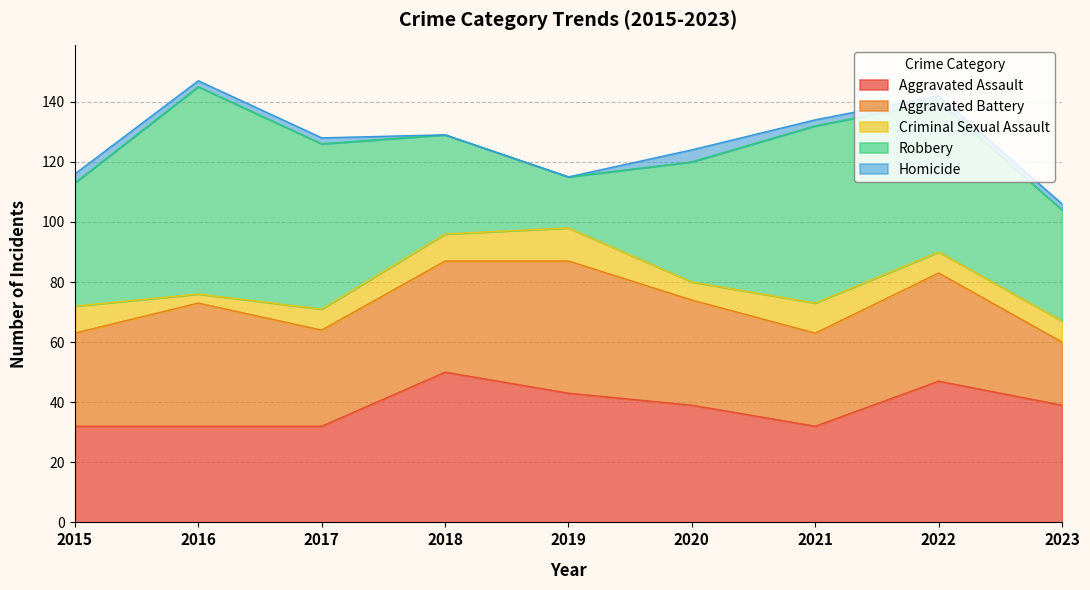

How many lines are shown in the chart?

5